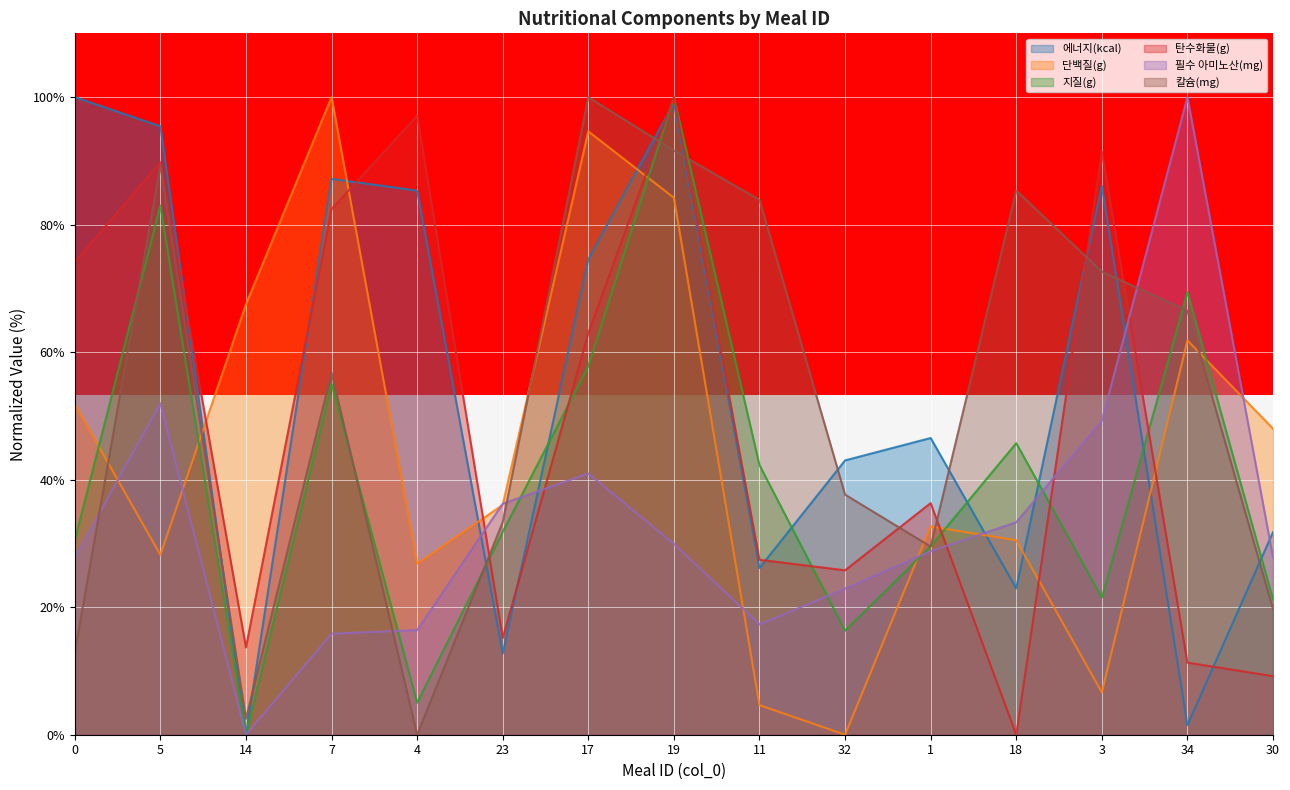

What is the sum of all 칼슘(mg) values?

781.7